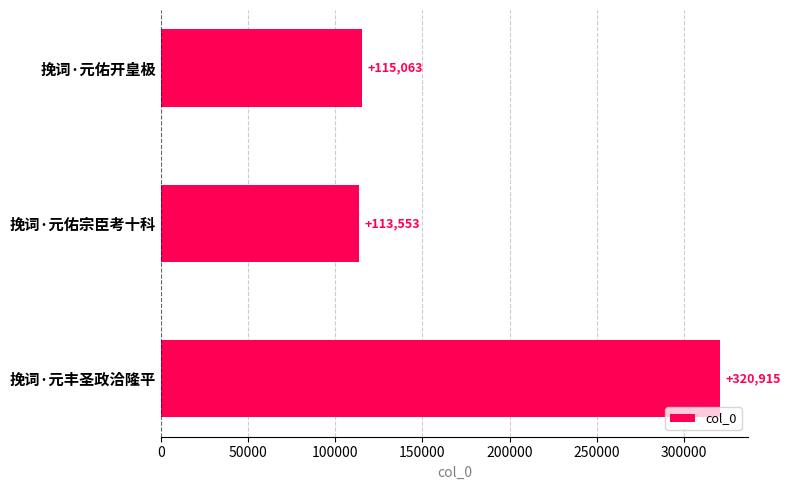

What is the change in value from 挽词·元佑宗臣考十科 to 挽词·元丰圣政洽隆平?

+207362